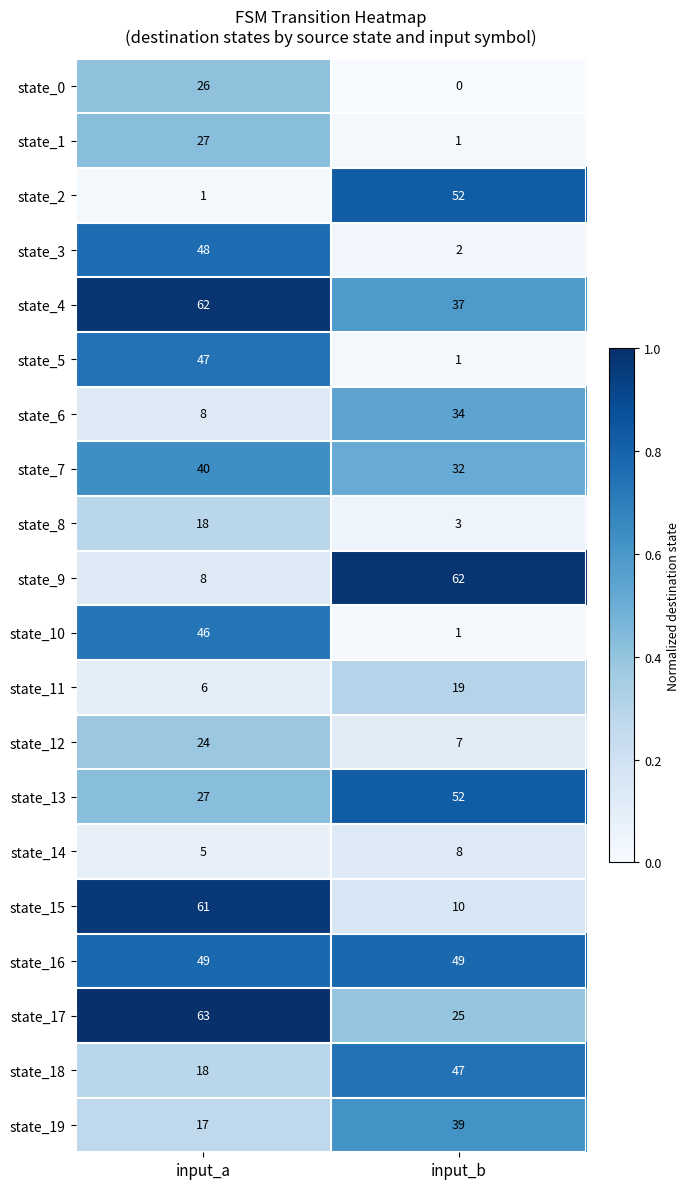

What is the maximum value for state_17?

63